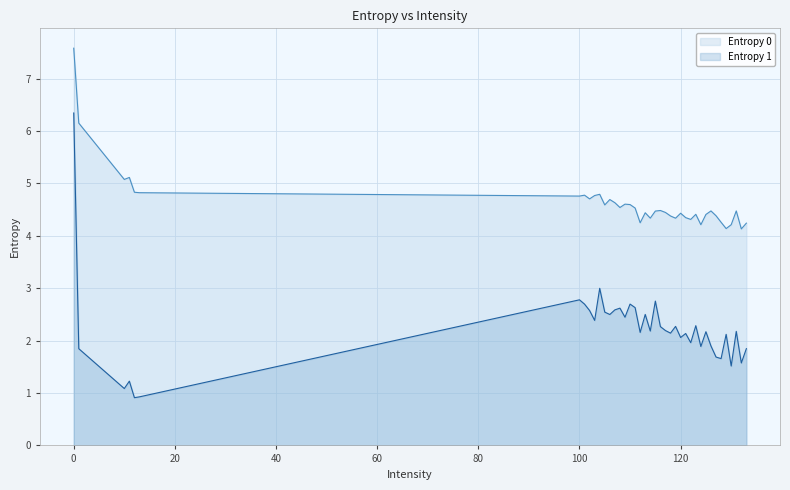

True or false: Entropy 0 and Entropy 1 intersect in this chart.

False